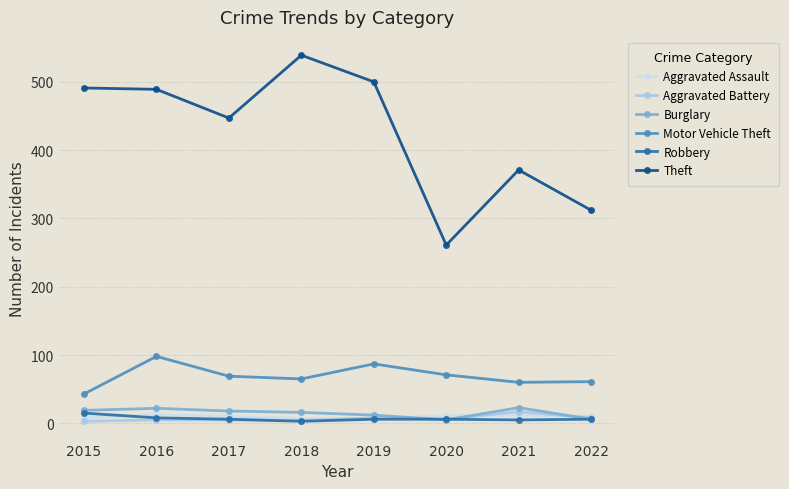

What is the maximum value shown in the chart?

539